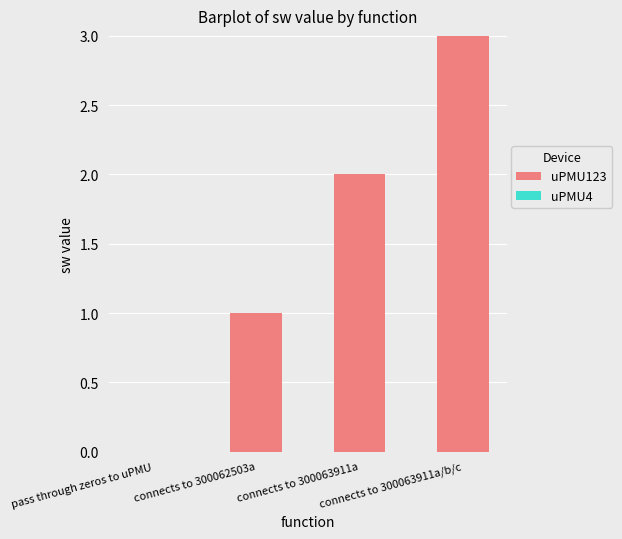

How many series are shown in this chart?

1